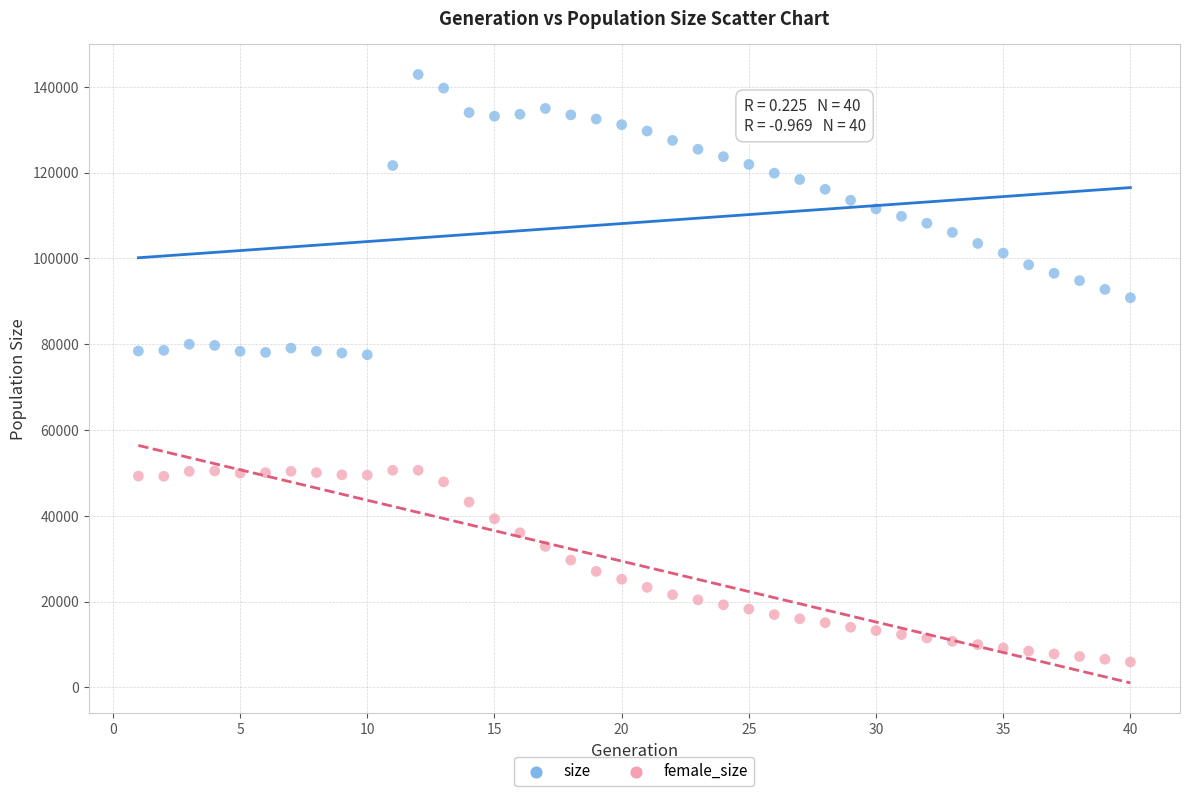

What are all the series names shown in the legend?

size, female_size